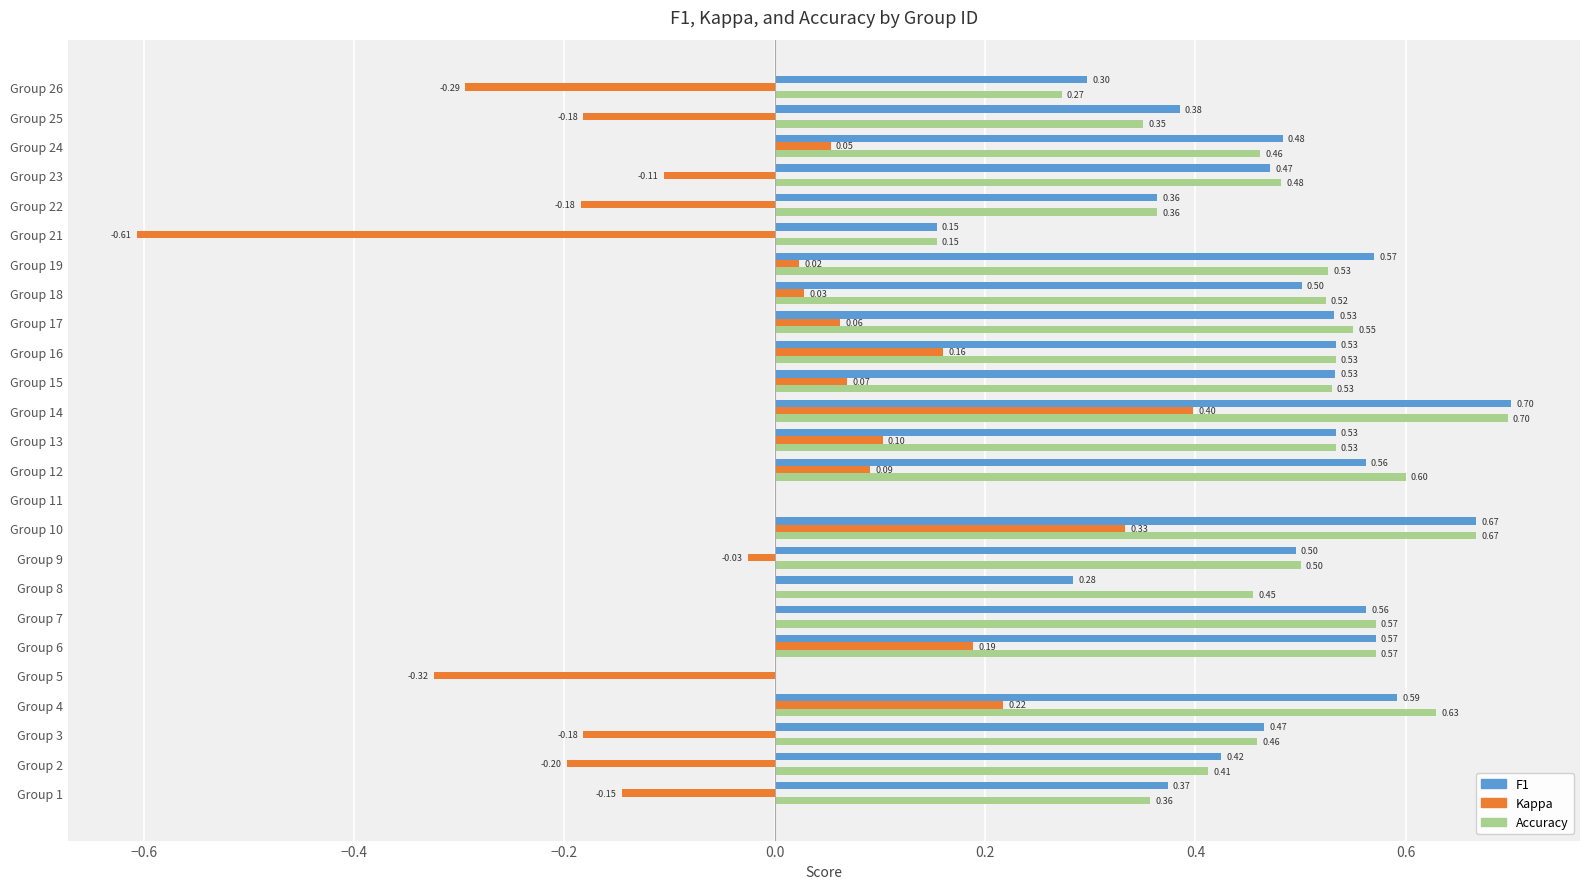

At which category is the sum across all series the highest?

Group 14